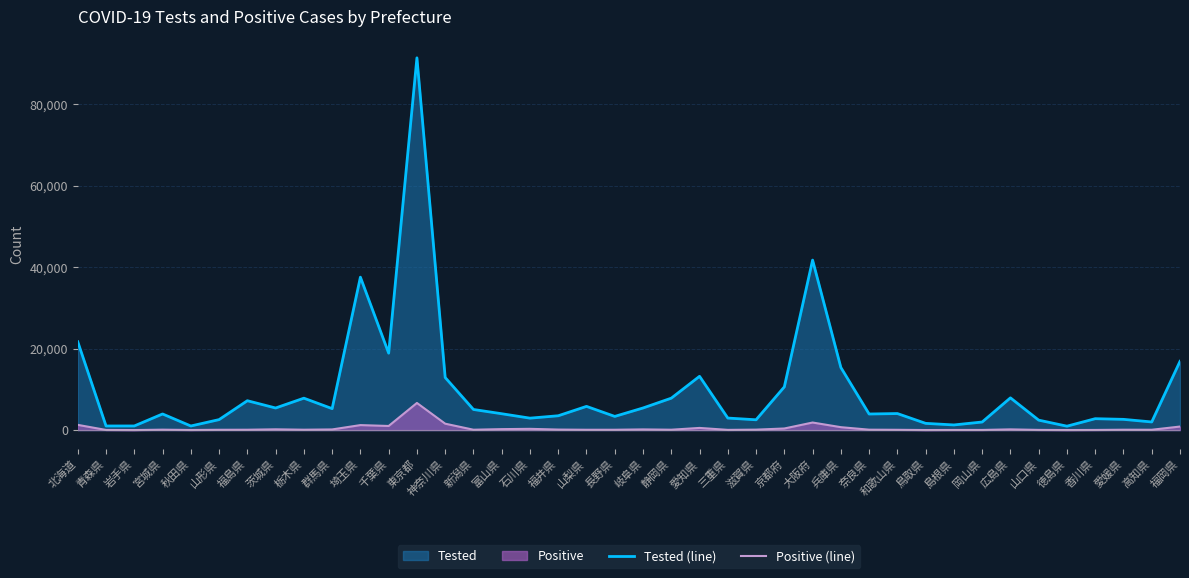

How many categories are shown in the chart?

40